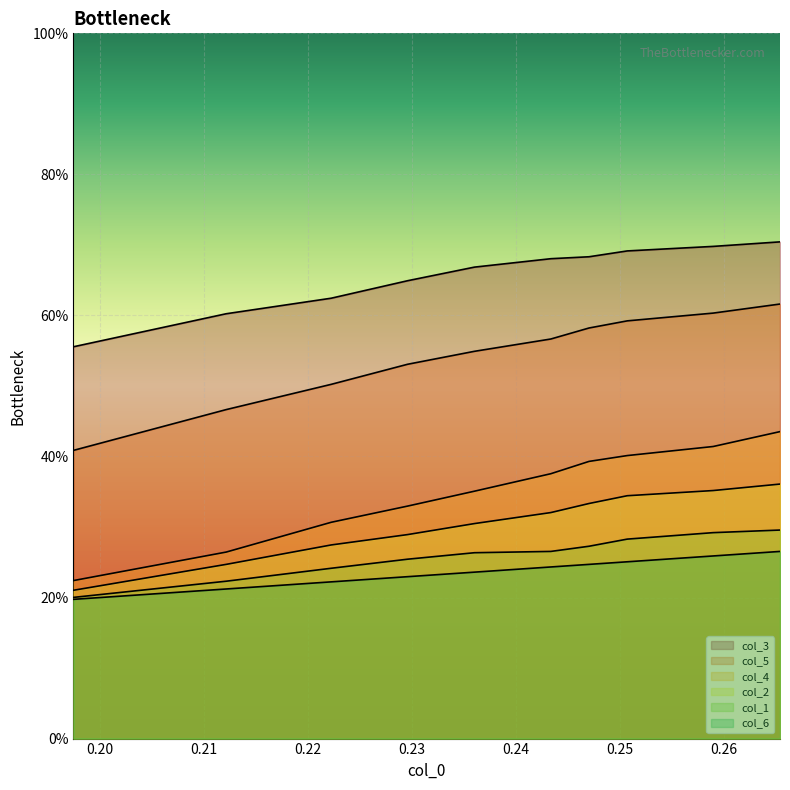

How many data points does each series have?

10